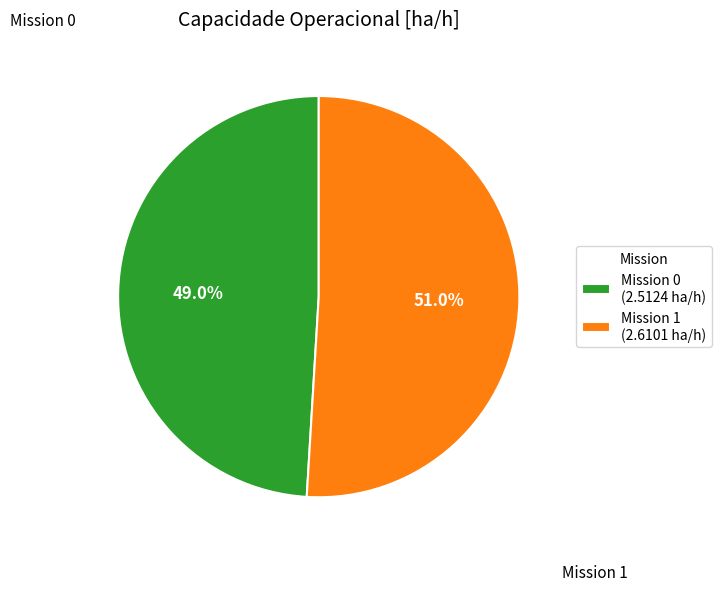

What is the total percentage of Mission 1 (2.6101 ha/h) and Mission 0 (2.5124 ha/h)?

100.0%